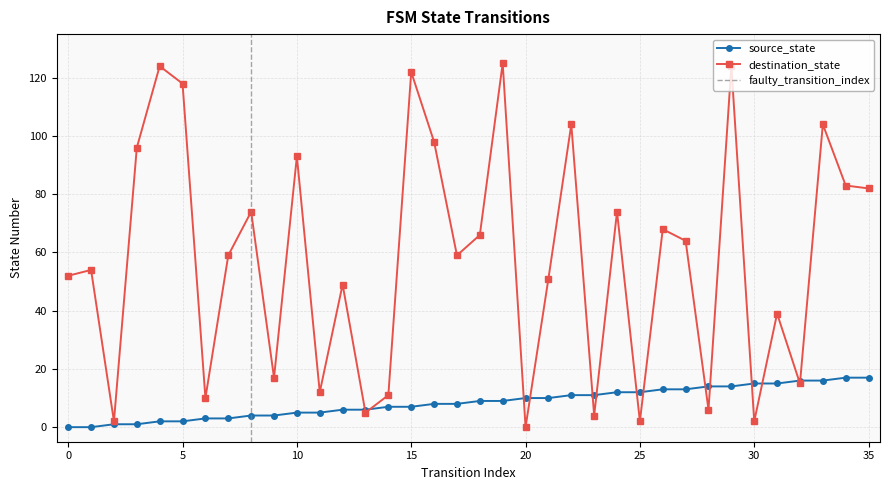

How many values in the destination_state series are below 59?

17